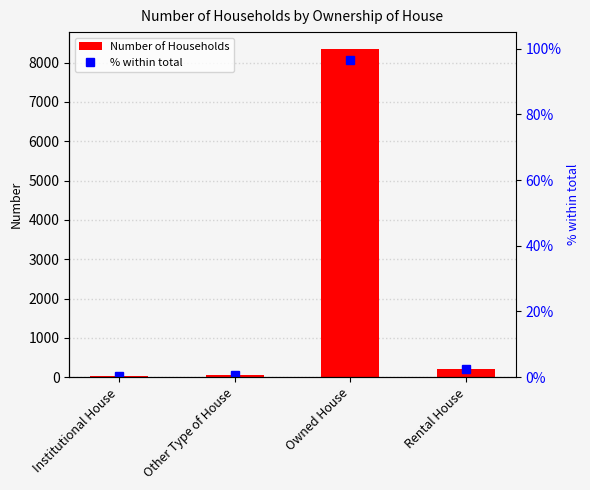

Which series has the largest total across all categories?

Number of Households